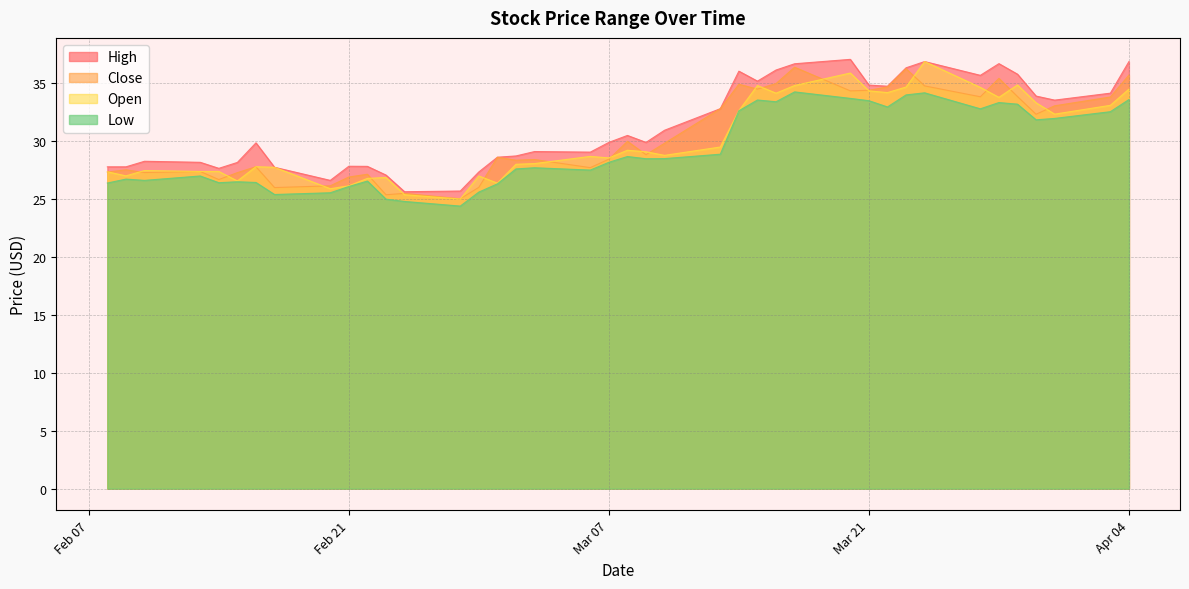

What is the minimum value for low?

24.4